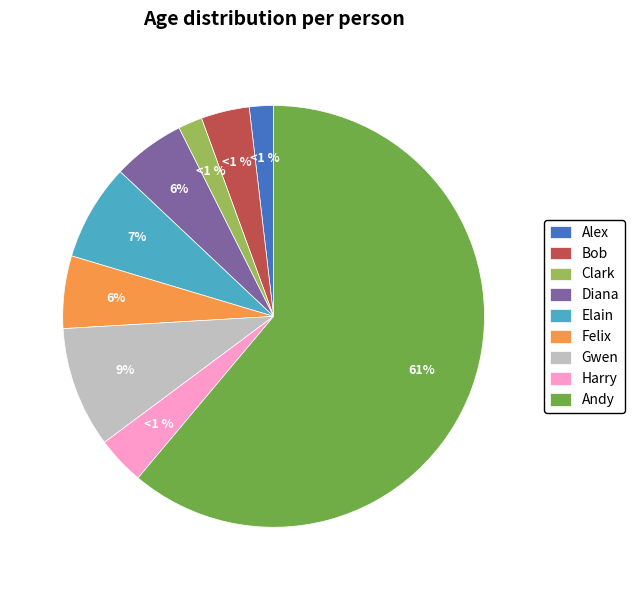

Does Andy represent more than half of the total?

Yes